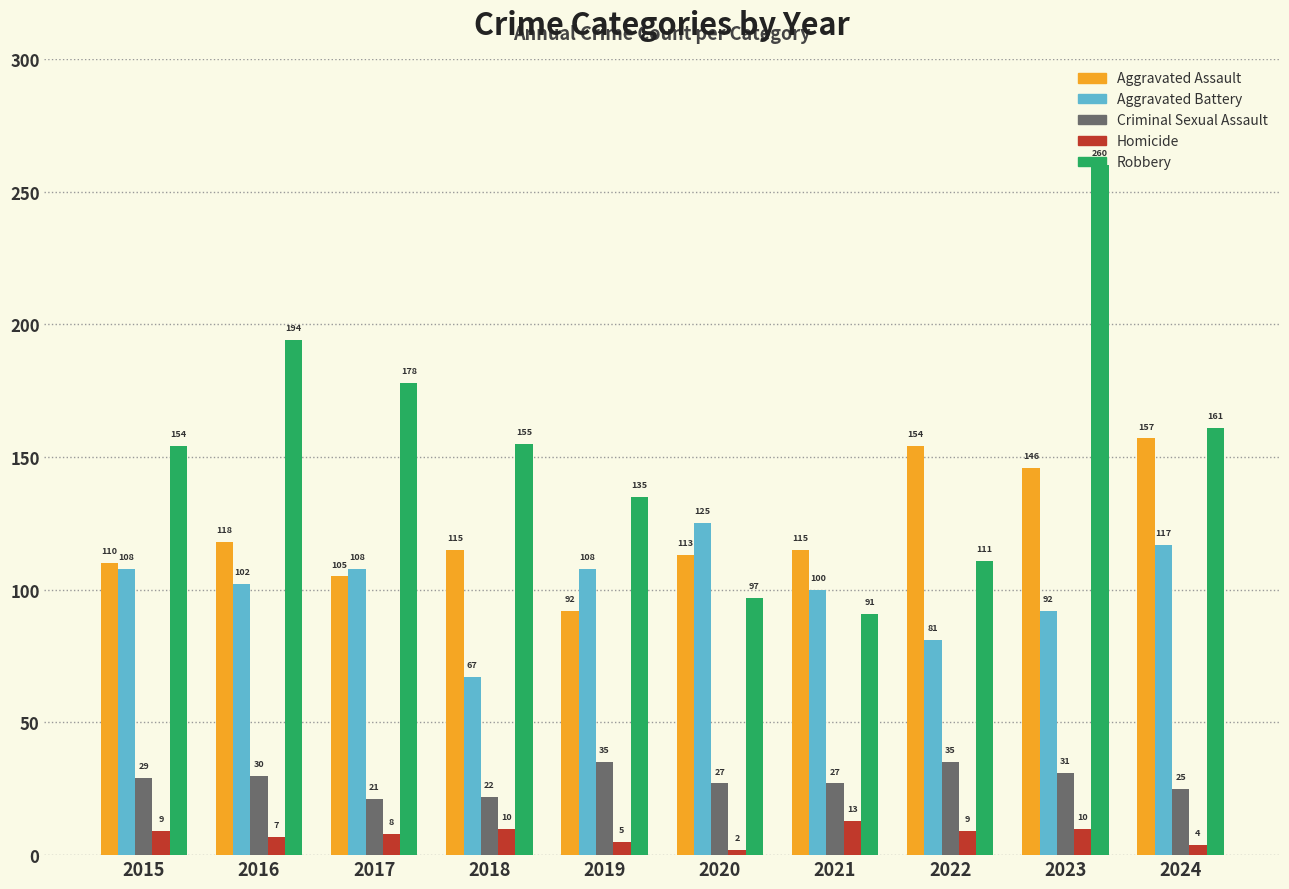

What is the difference between the highest and lowest values at 2023?

250